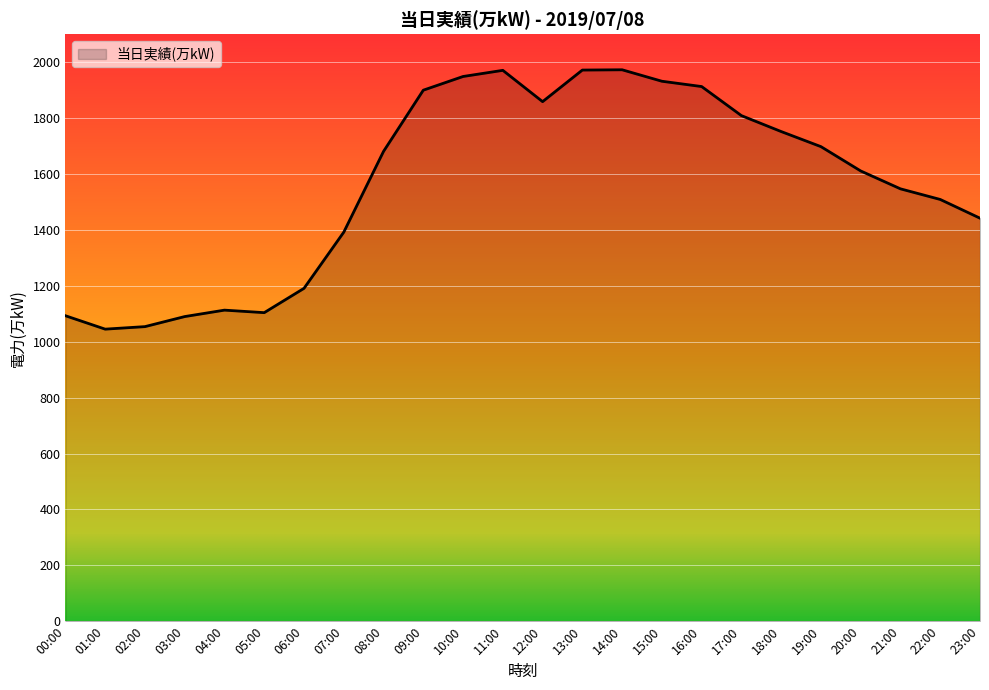

Which has a higher value, 20:00 or 08:00?

08:00